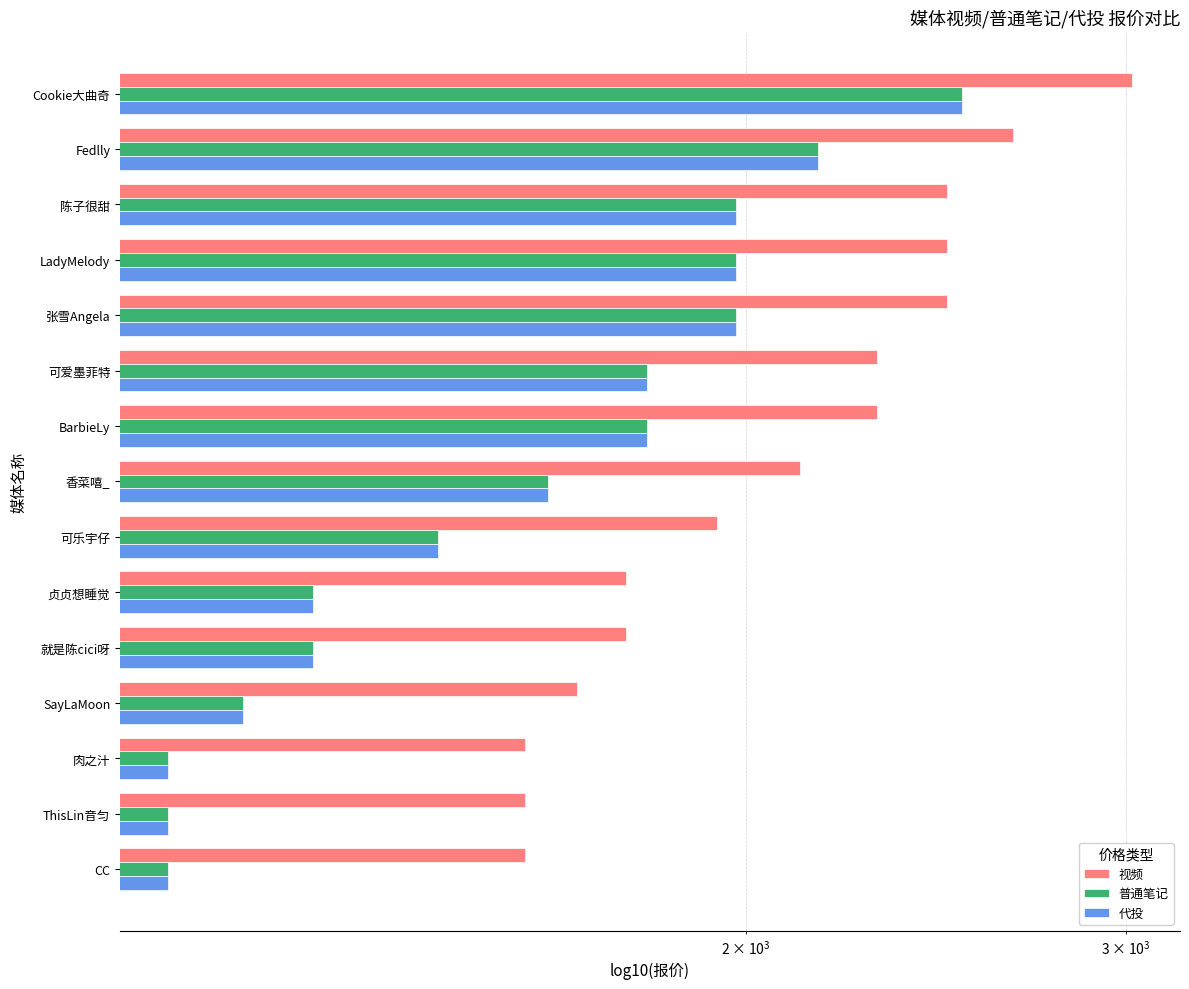

How many values in the 代投 series exceed 1620?

7